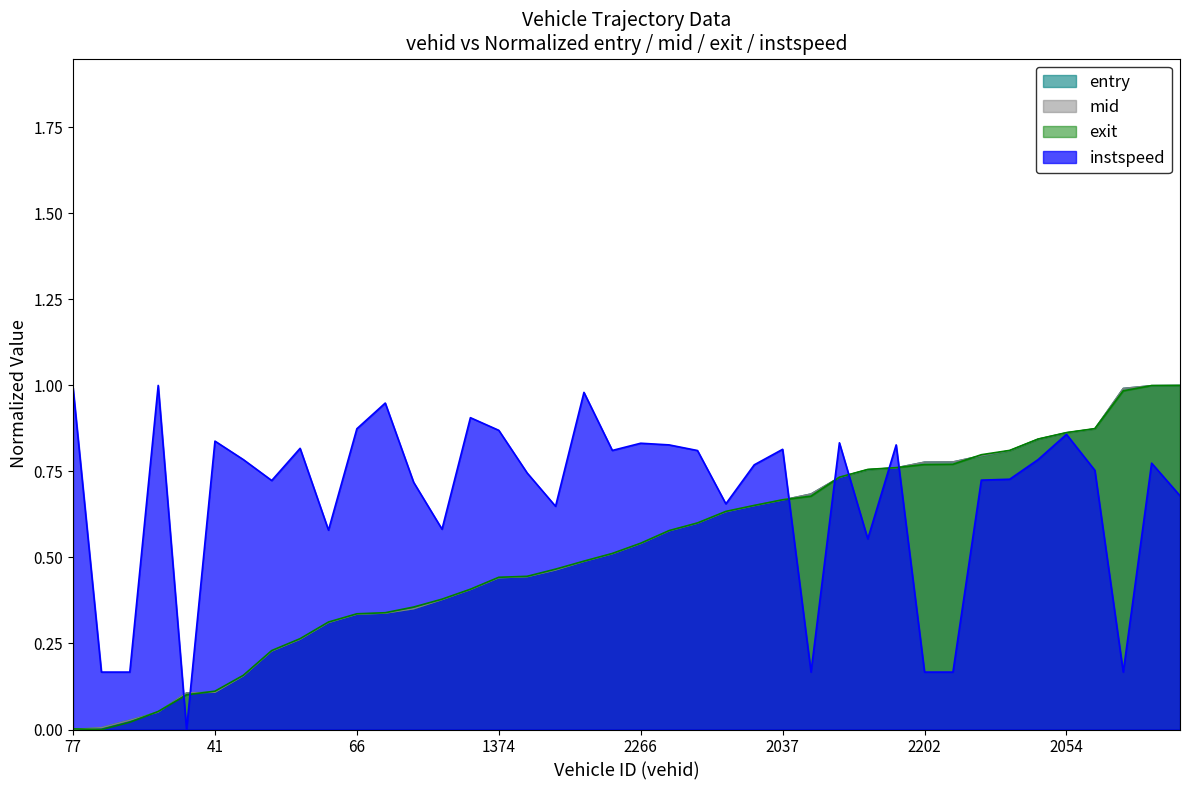

Between which two adjacent categories do exit and entry first intersect?

77 and 256